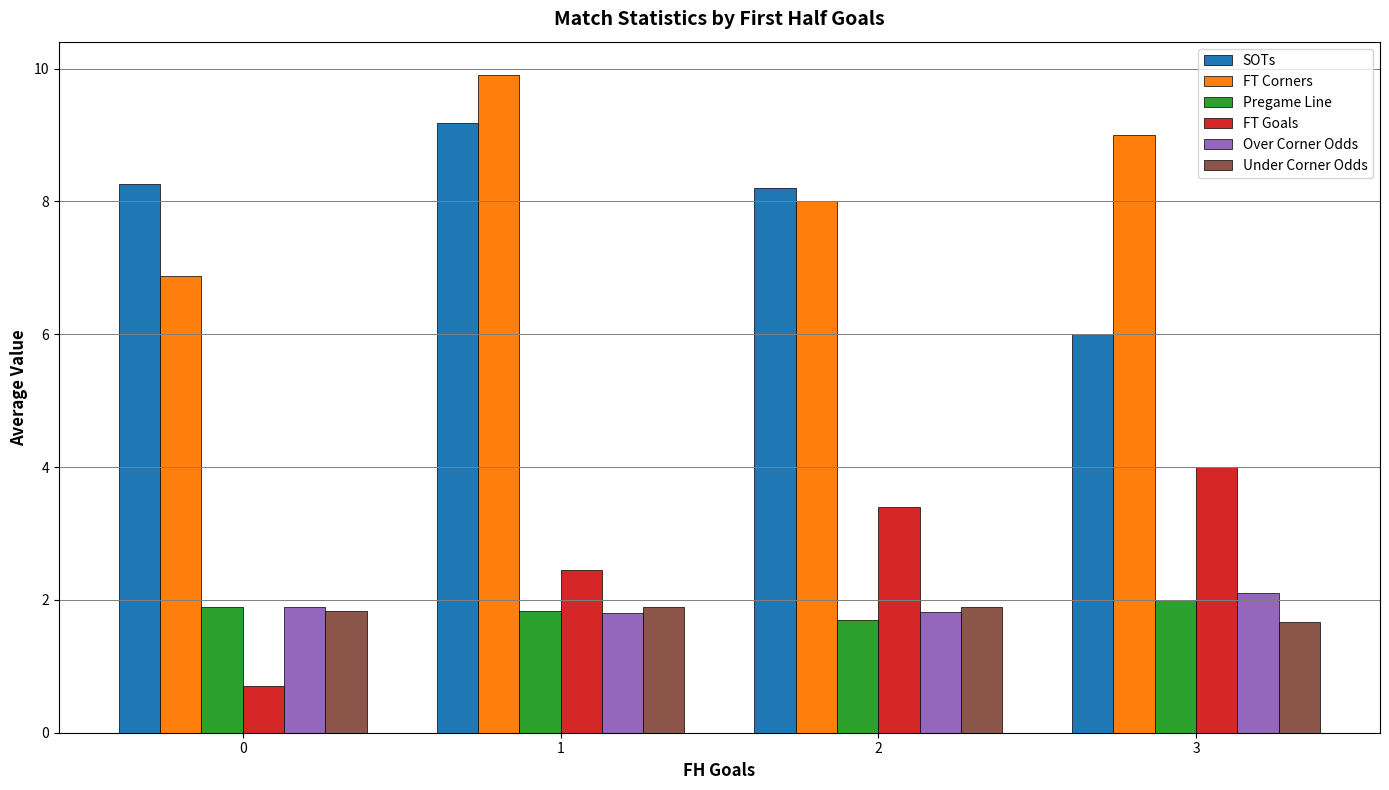

Which category has the highest value across all series?

1